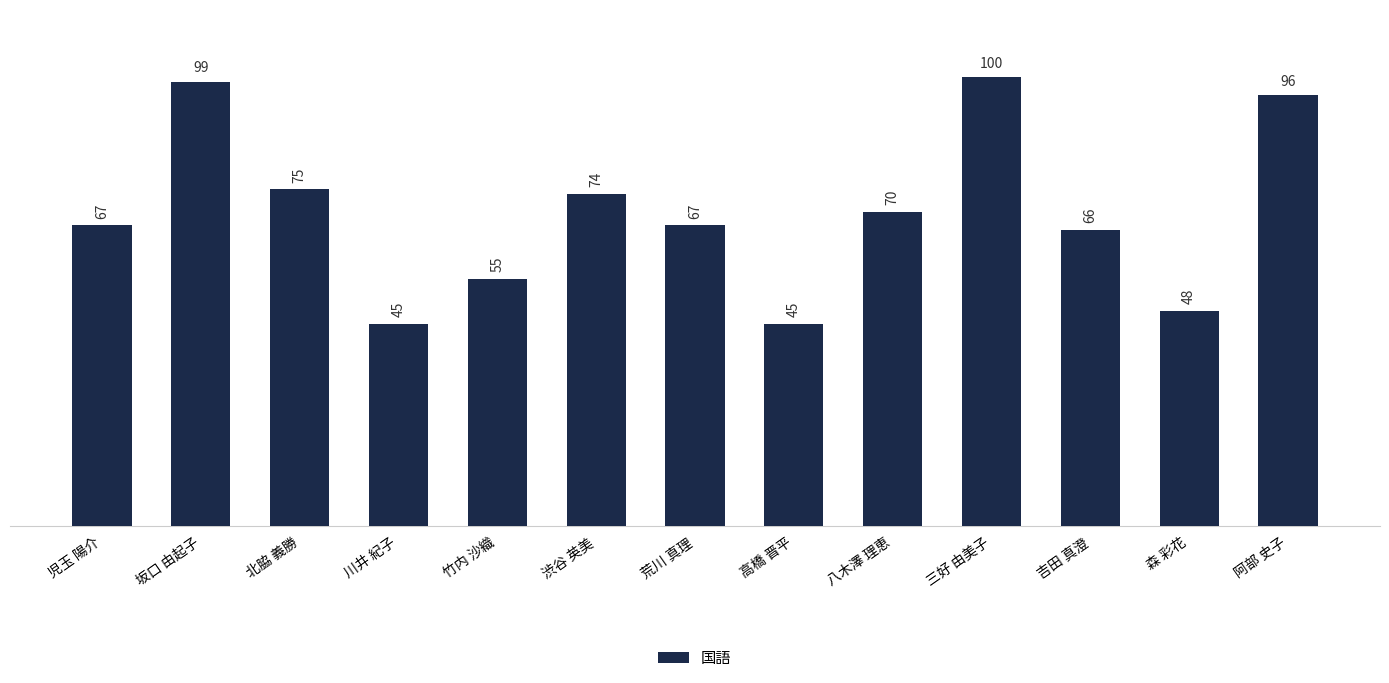

Are the bars horizontal?

No